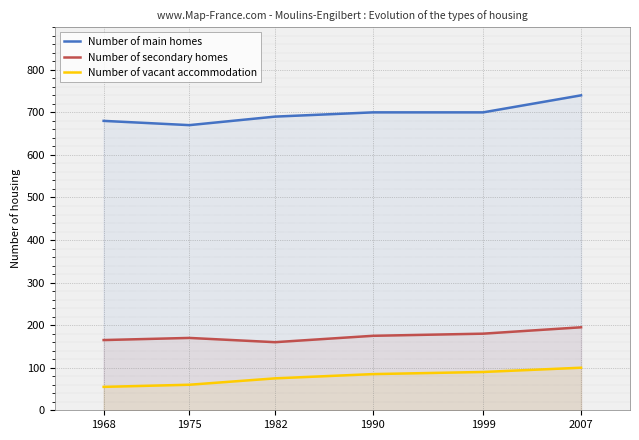

How many values in the Number of secondary homes series exceed 175?

2